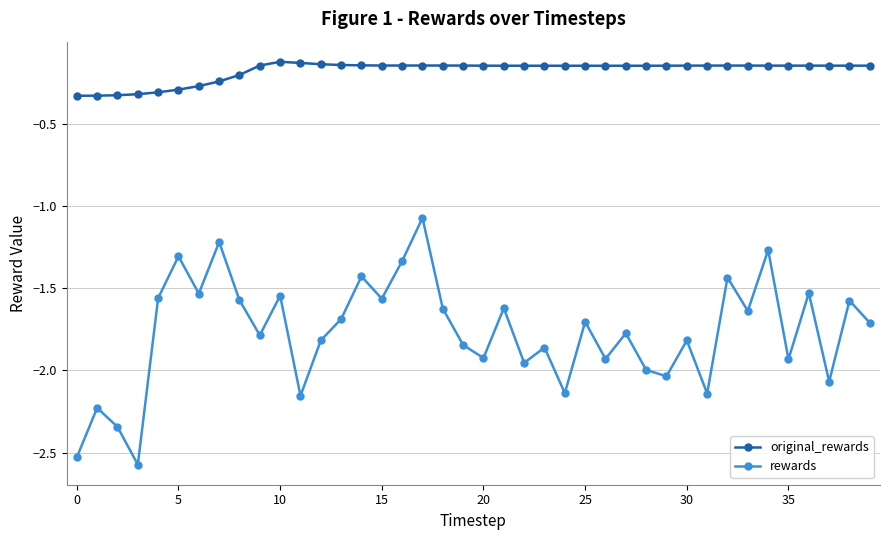

Which series has the largest range (max minus min)?

rewards